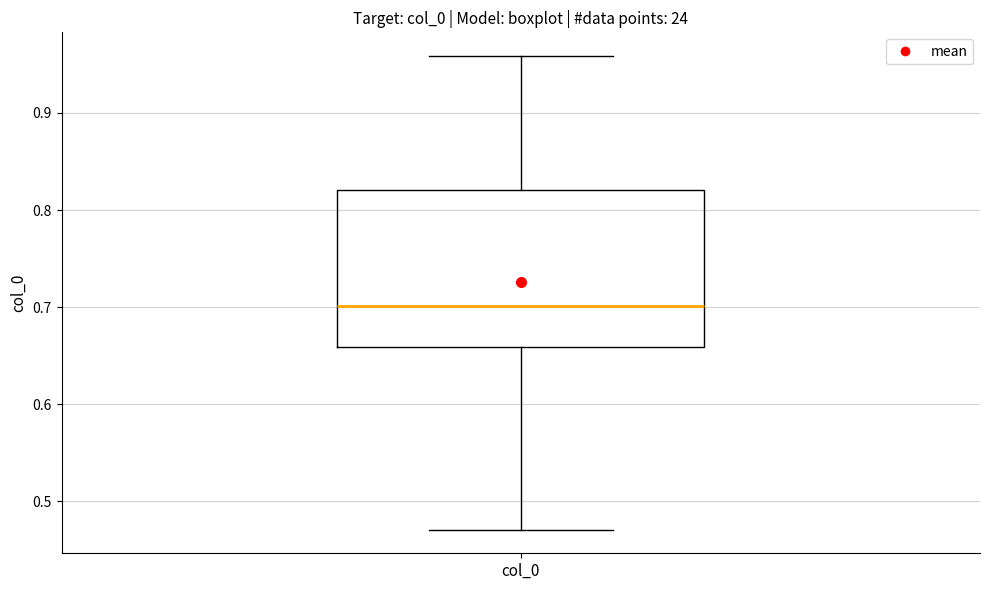

Read this box plot against the y-axis: the position of the median line, the range covered by the box, and the ends of both whiskers. The values are not printed on the chart, so give them approximately, as read against the axis.

median 0.70, box 0.66 to 0.82, whiskers 0.47 to 0.96